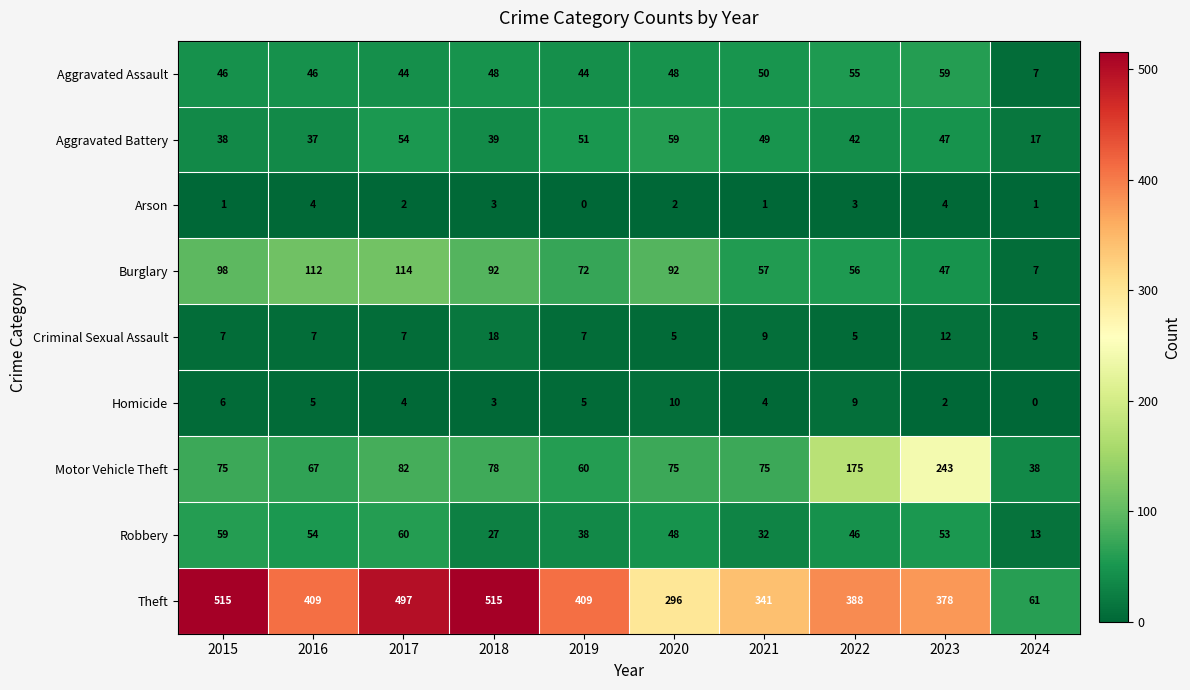

What is the difference between the second highest and second lowest values in the Homicide series?

7